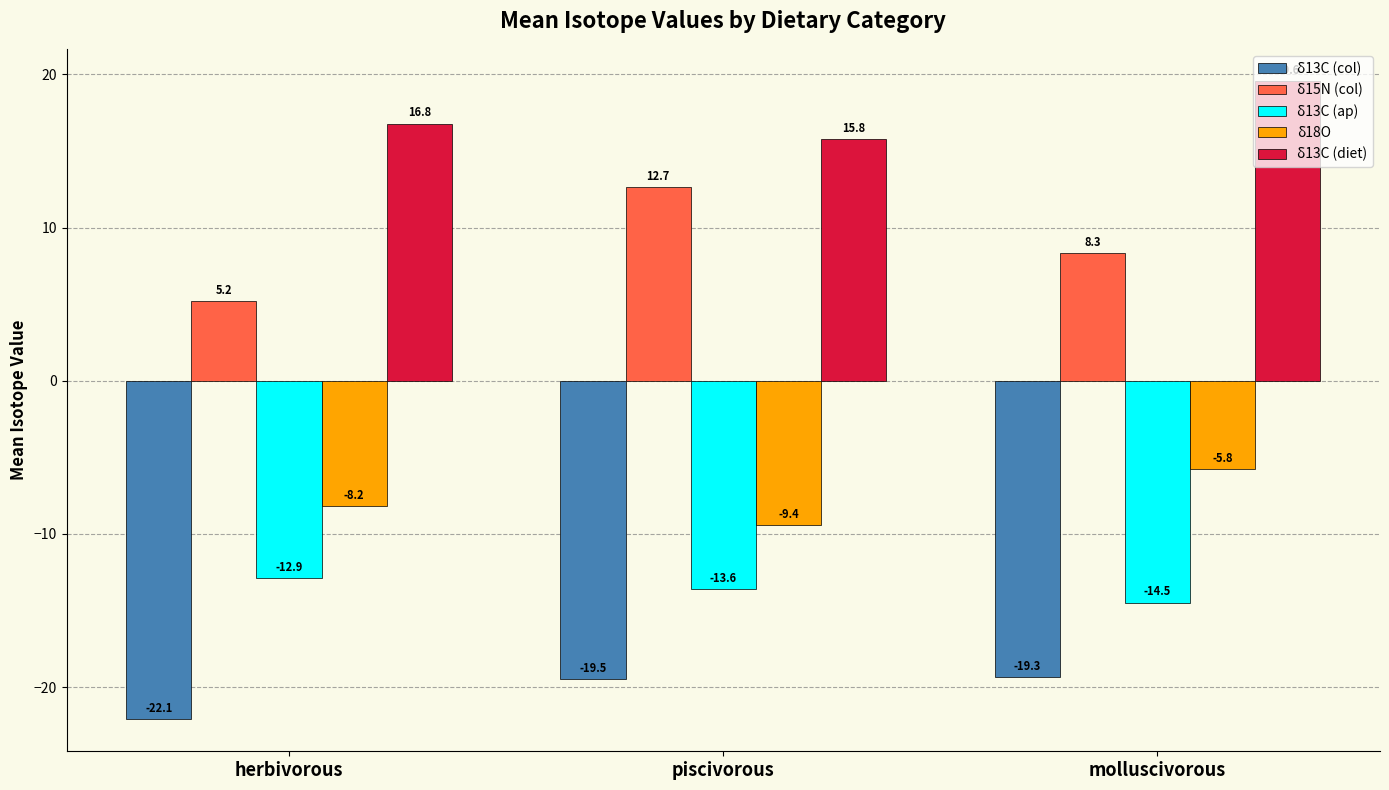

At which label does δ13C (ap) reach its peak?

herbivorous